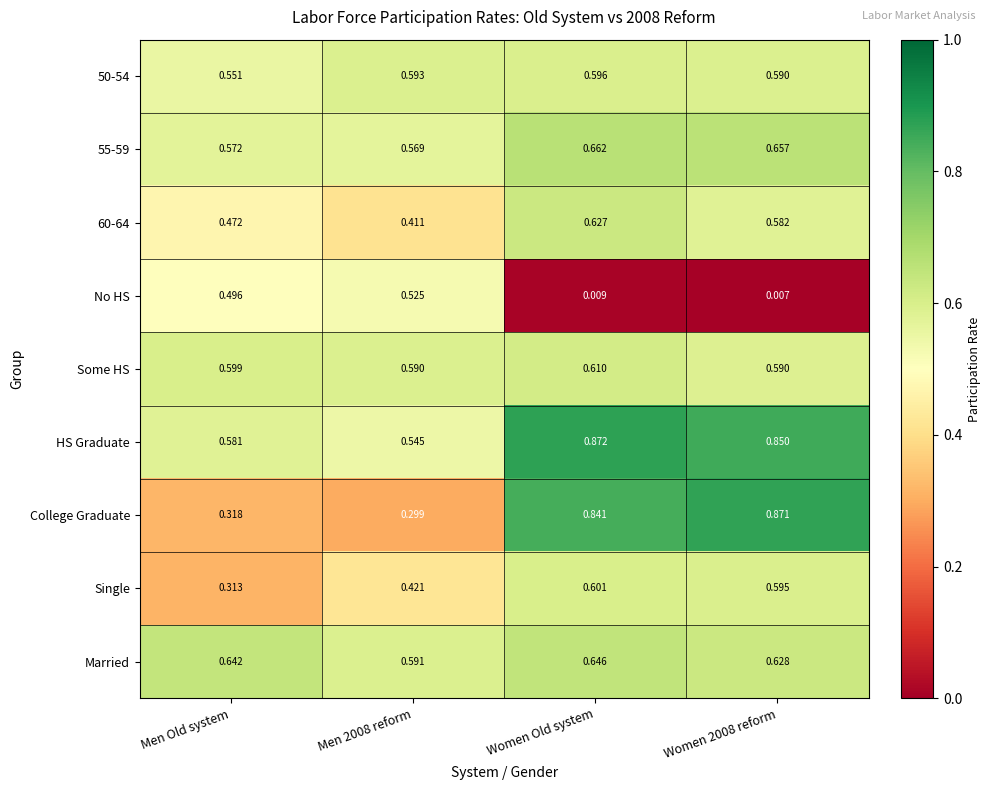

At which category is the sum across all series the highest?

Women Old system